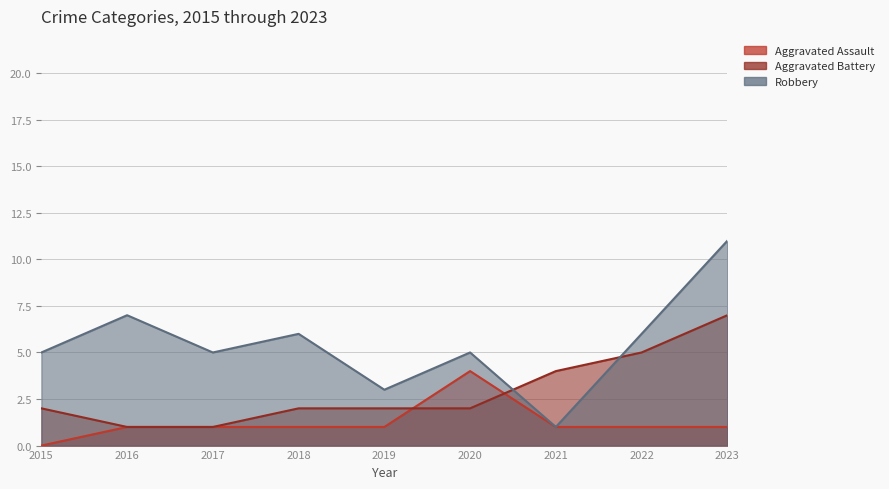

How many data points does each series have?

9